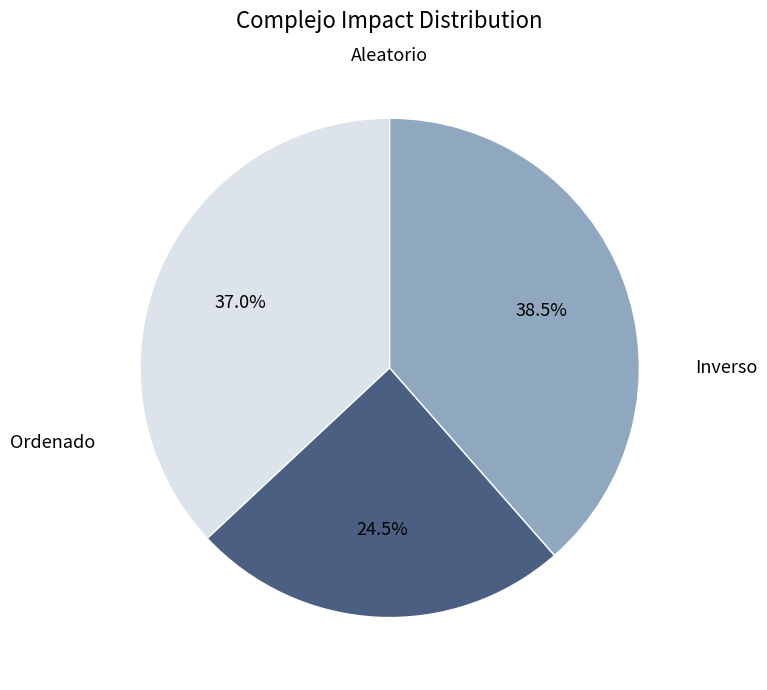

Approximately how many times larger is the value at Ordenado compared to Inverso?

0.6